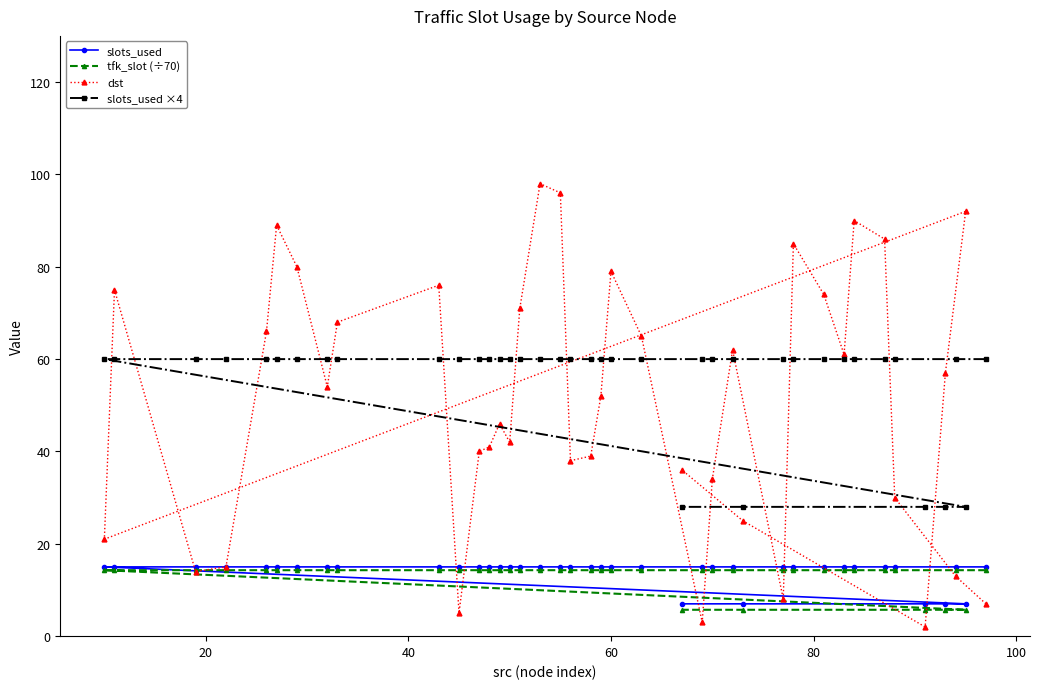

What is the value of the slots_used ×4 point at the 28th from the left?

28.0